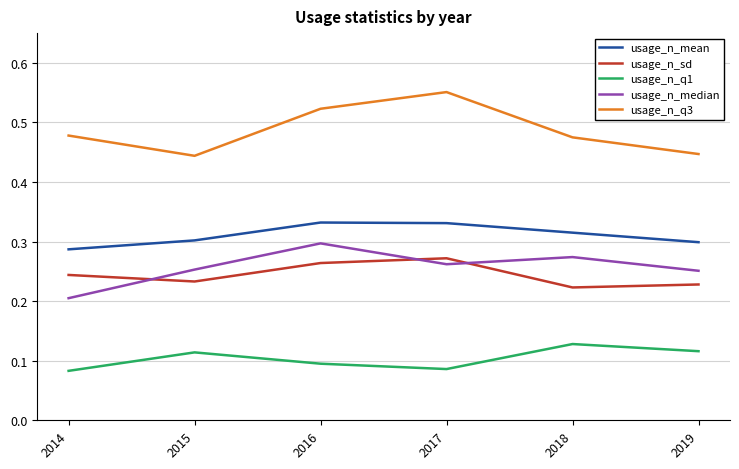

At which label is usage_n_median closest to 0?

2014